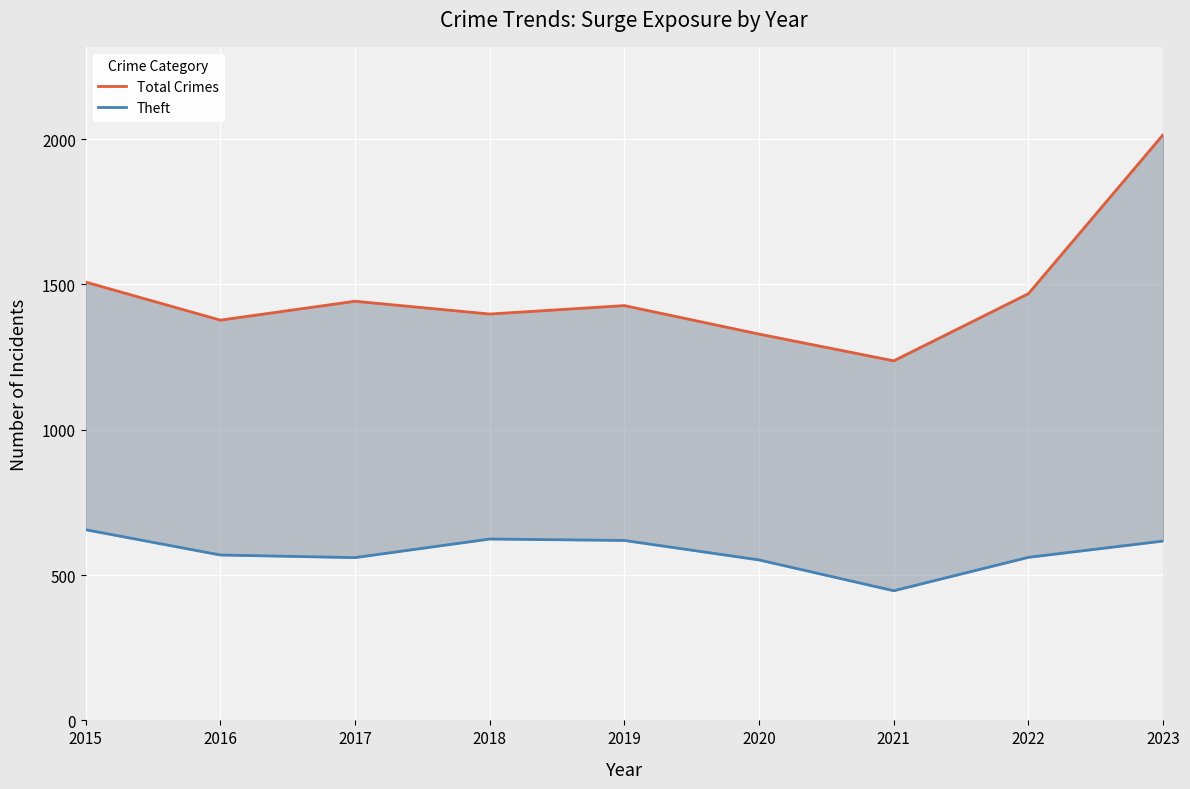

Where is Theft nearest to the value 551?

2020